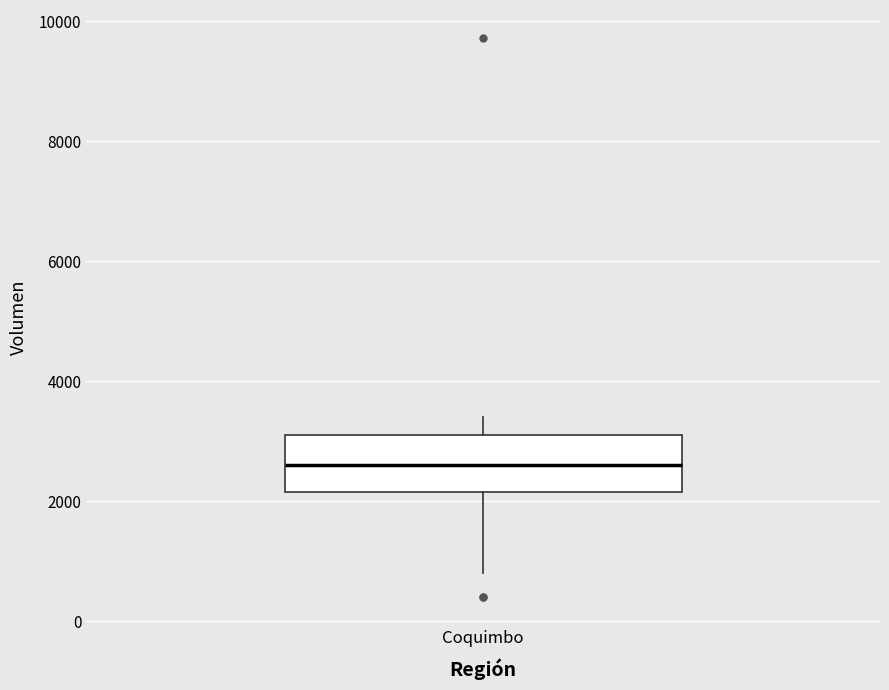

Read this box plot against the y-axis: the position of the median line, the range covered by the box, and the ends of both whiskers. The values are not printed on the chart, so give them approximately, as read against the axis.

median 2600, box 2200 to 3200, whiskers 800 to 3400